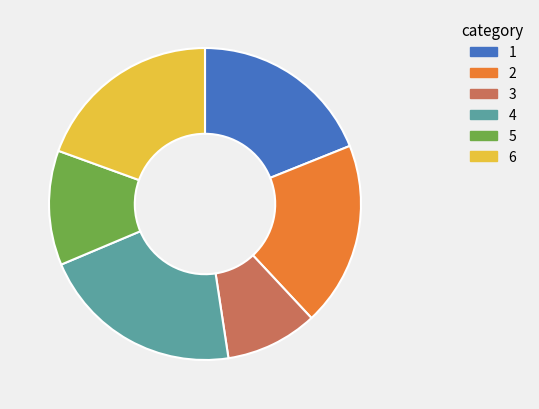

Between 4 and 5, which is larger?

4